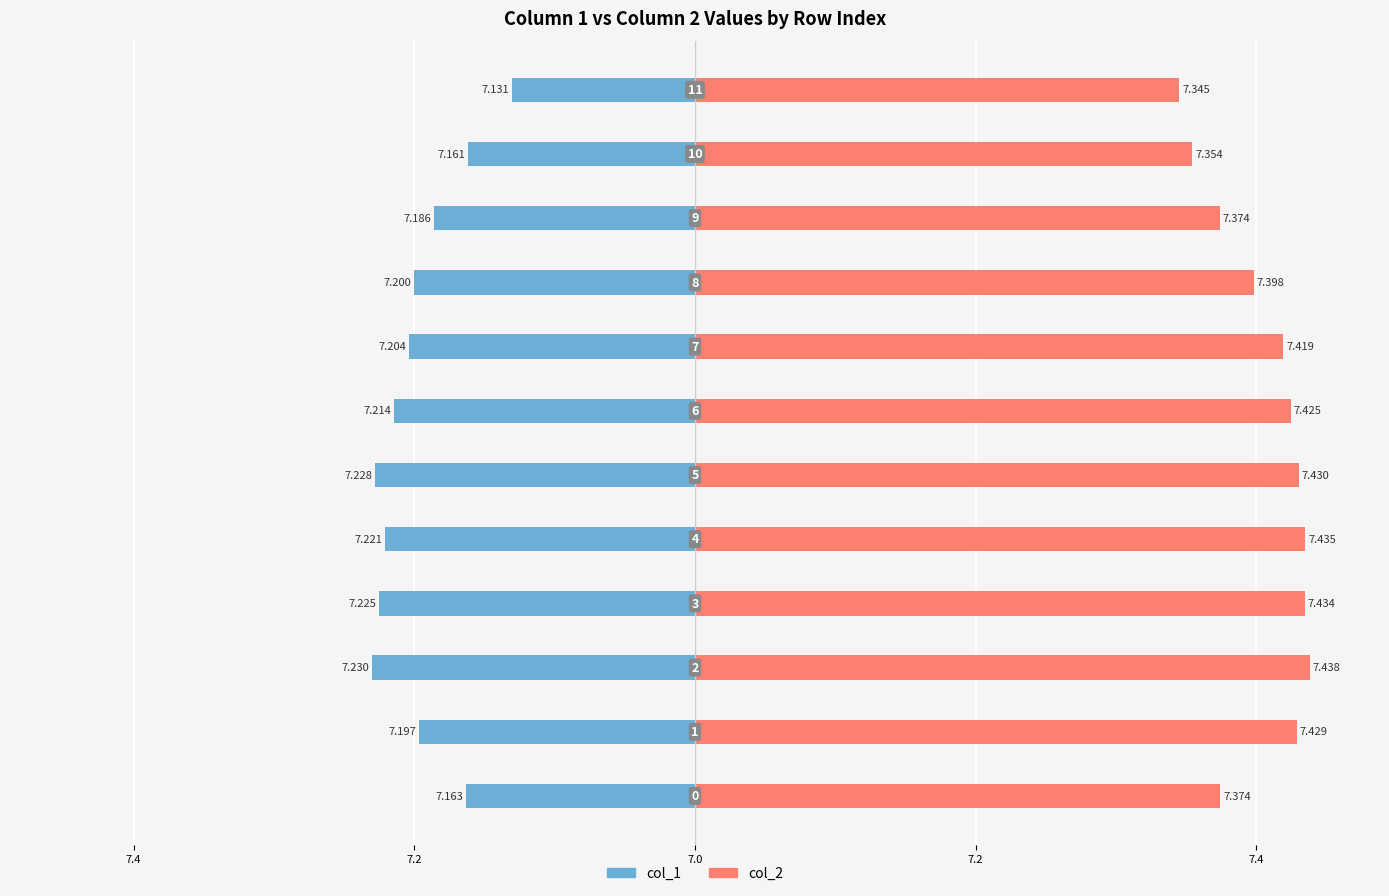

List the series in order of their overall mean, lowest first.

col_1, col_2